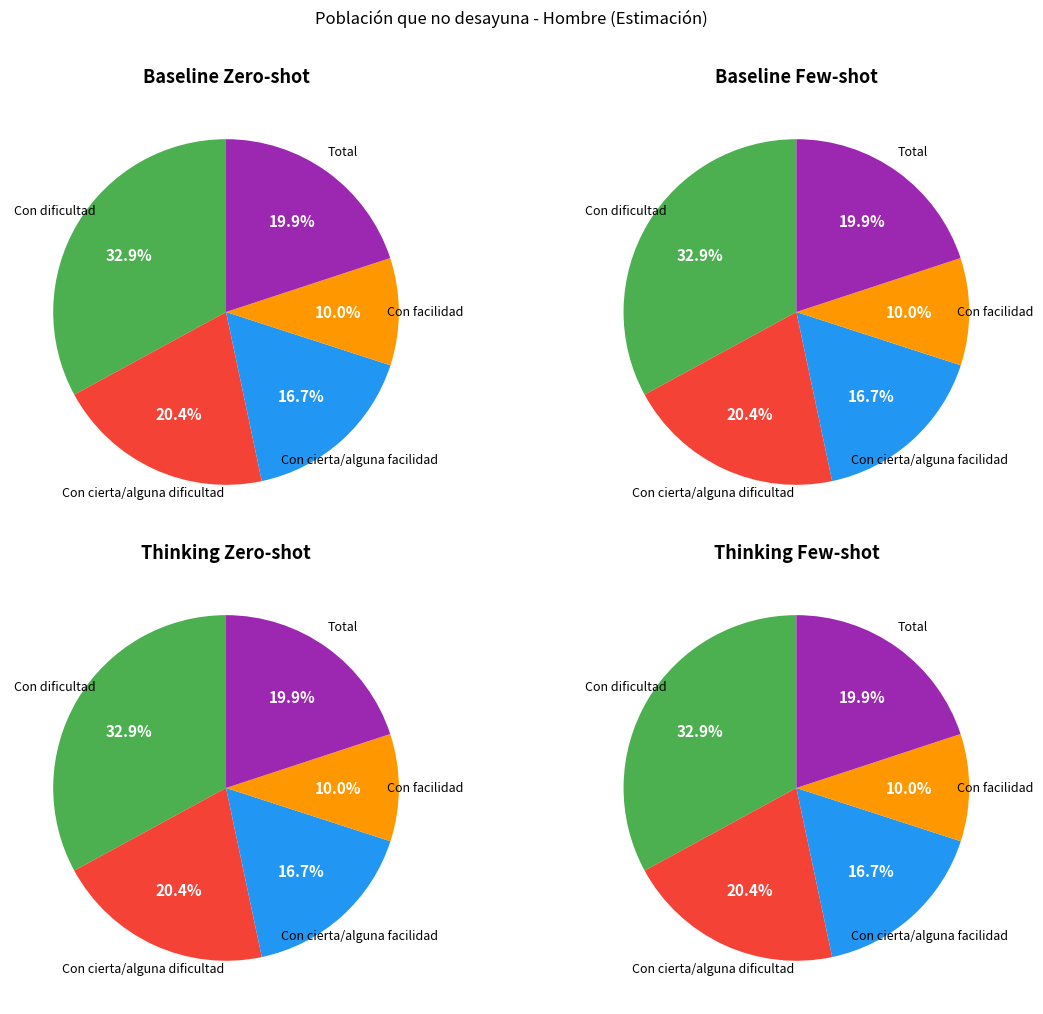

What is the largest slice in the pie chart?

Con dificultad